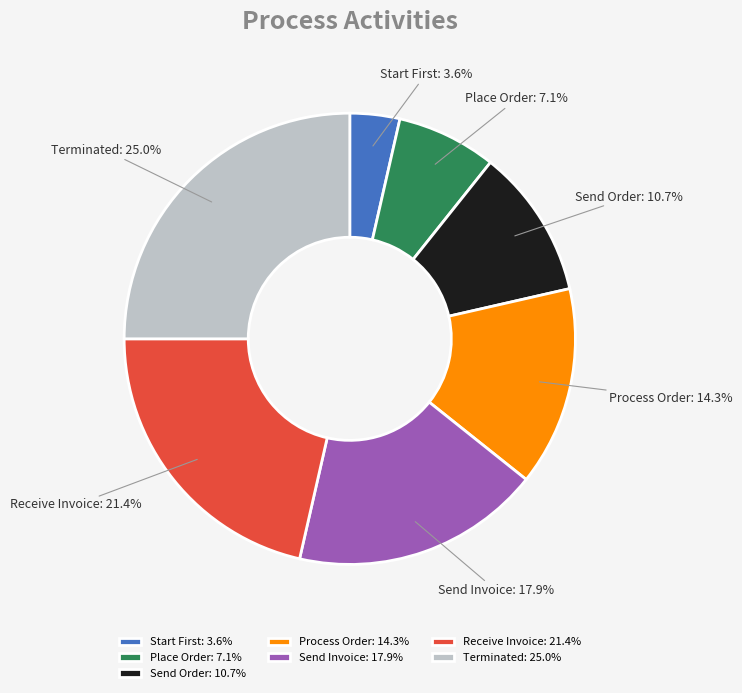

Is it true that Process Order is 14% of the pie?

True